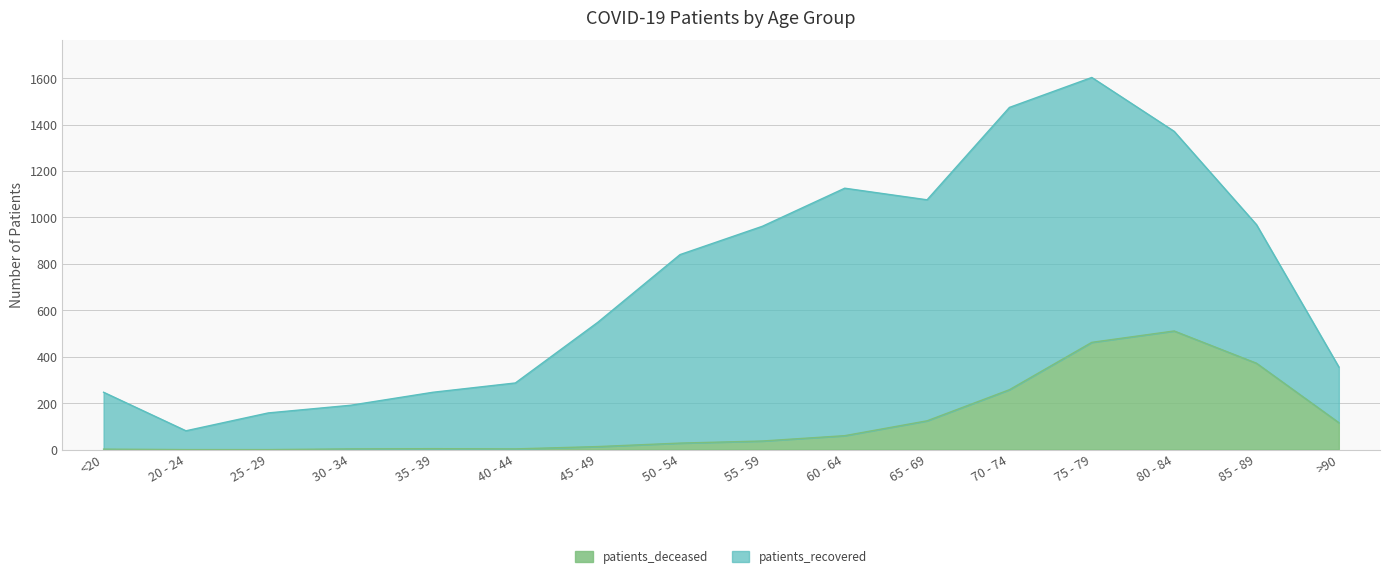

Reading left to right, extract all data points from this chart.

2	0	0	3	4	3	13	28	37	60	124	258	462	511	372	116